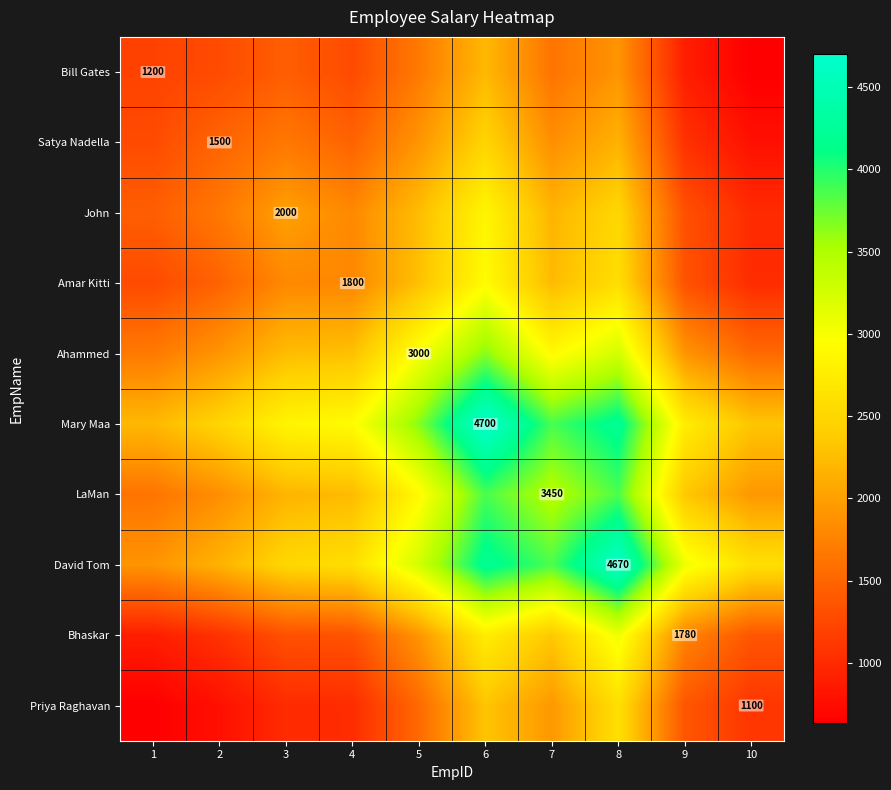

At which category does the chart reach its minimum across all series?

10